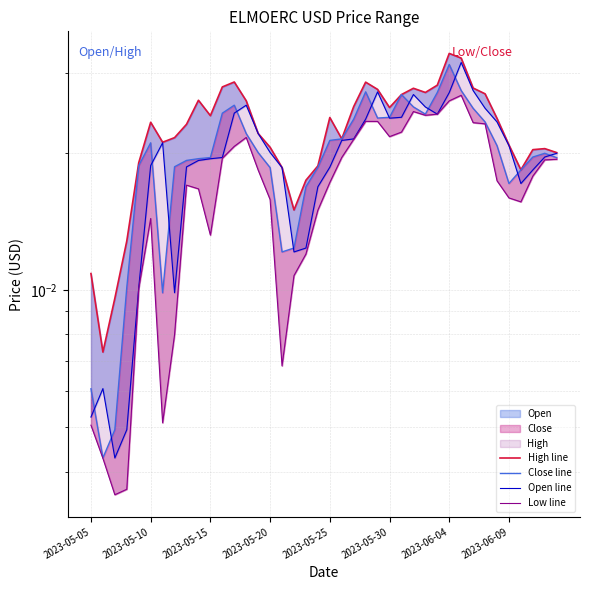

Rank the series at 2023-05-05 from lowest to highest value.

Low line, Open line, Close line, High line